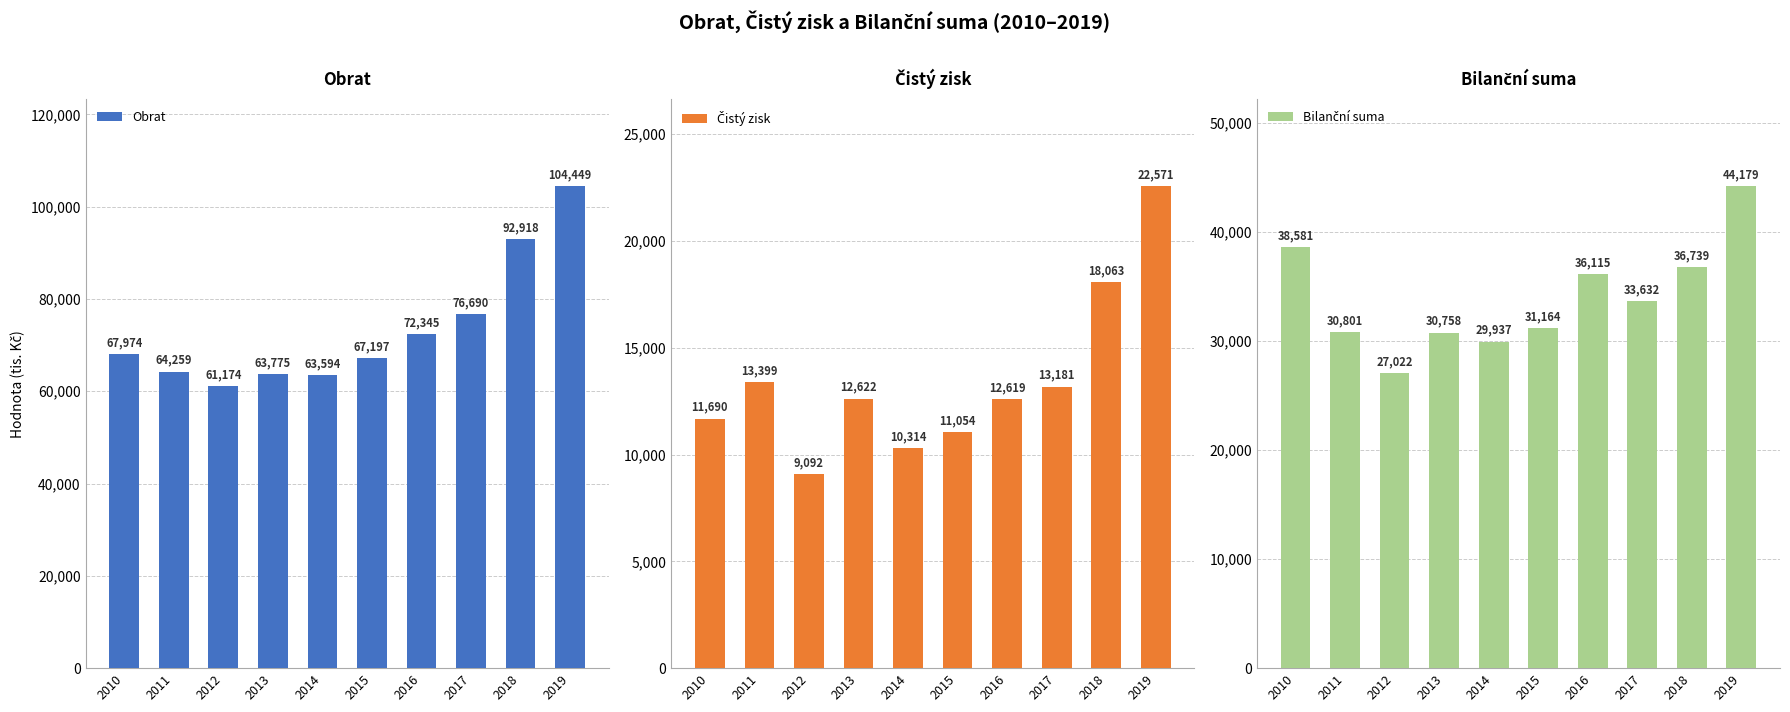

Is the value of Obrat at 2014 greater than the value of Bilanční suma at 2018?

Yes